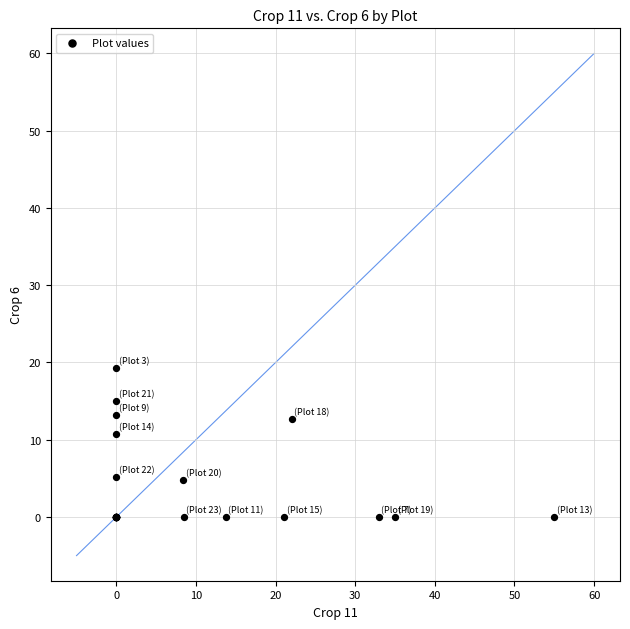

What Y value in the scatter plot is closest to 9?

10.8